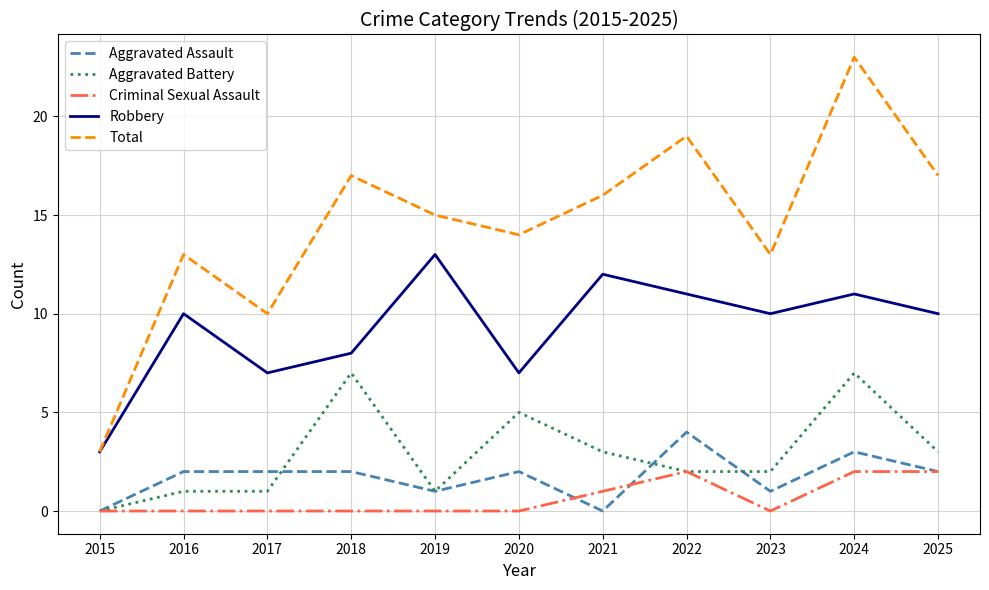

Which series has the widest spread of values?

Total